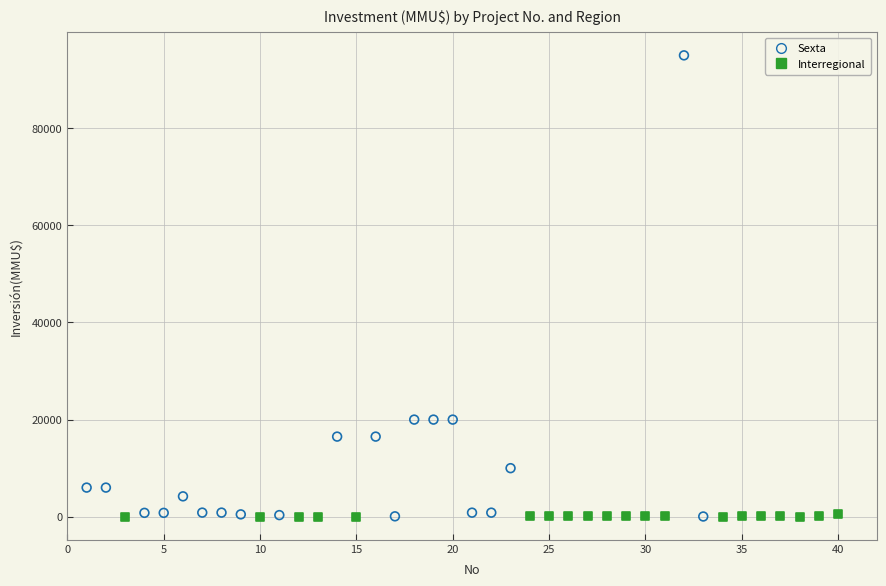

Which series has the widest spread of Y values?

Sexta